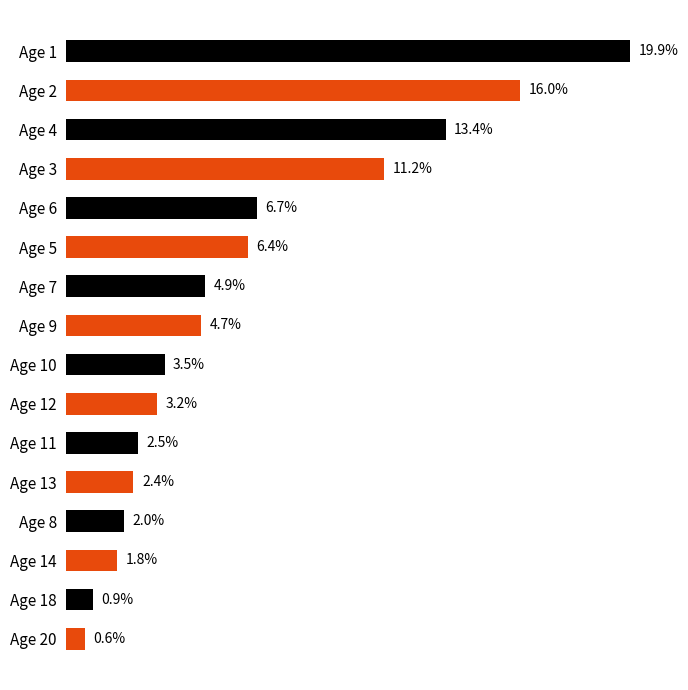

List the labels in order of value, largest first.

Age 1, Age 2, Age 4, Age 3, Age 6, Age 5, Age 7, Age 9, Age 10, Age 12, Age 11, Age 13, Age 8, Age 14, Age 18, Age 20